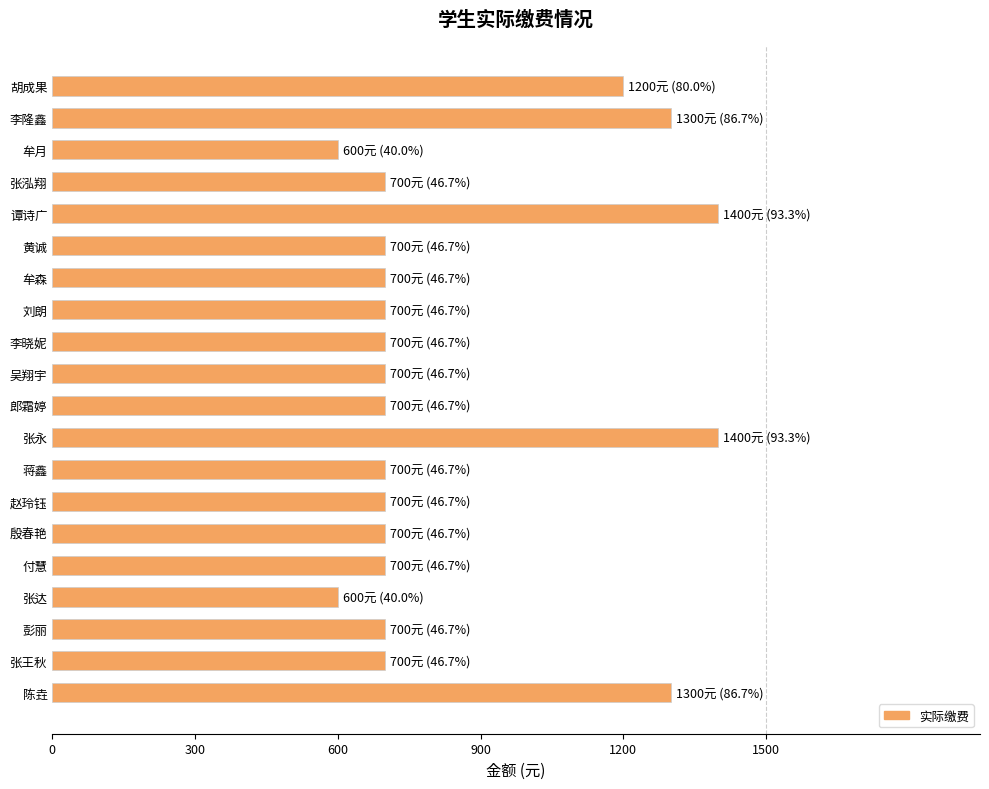

What is the minimum value shown in the chart?

600